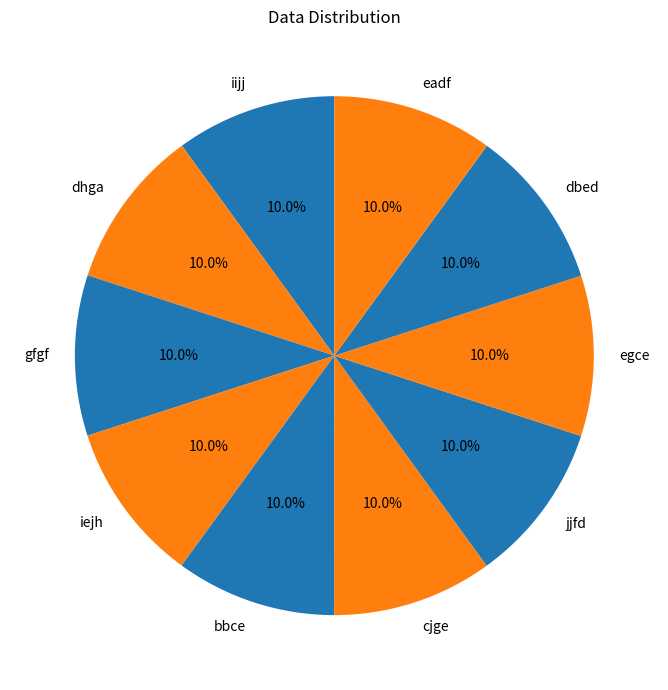

What percentage is the dbed slice, to the nearest percent?

10%